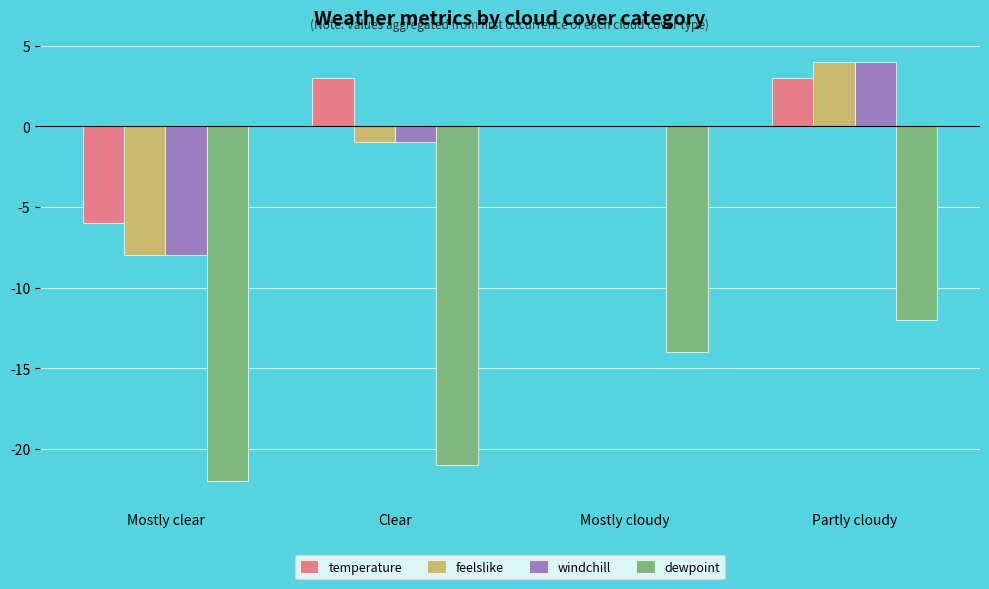

What is the sum of the temperature values at Partly cloudy and Mostly clear?

-3